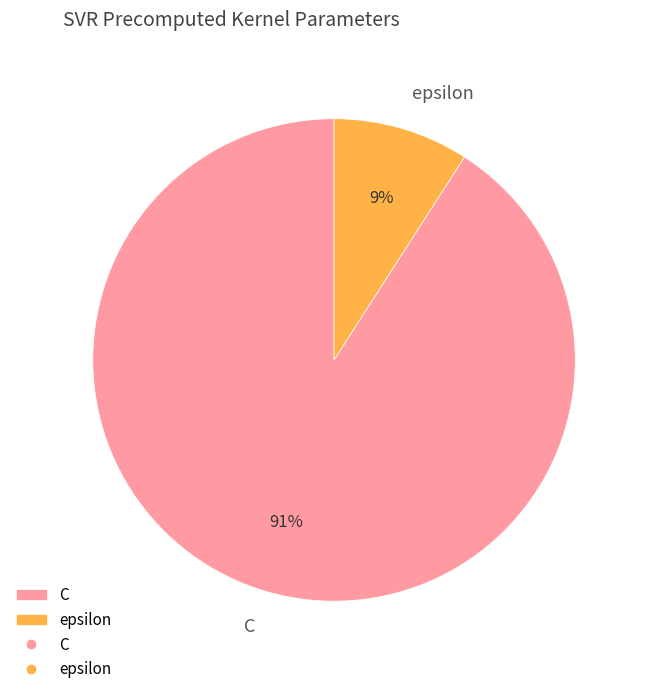

Between C and epsilon, which is larger?

C